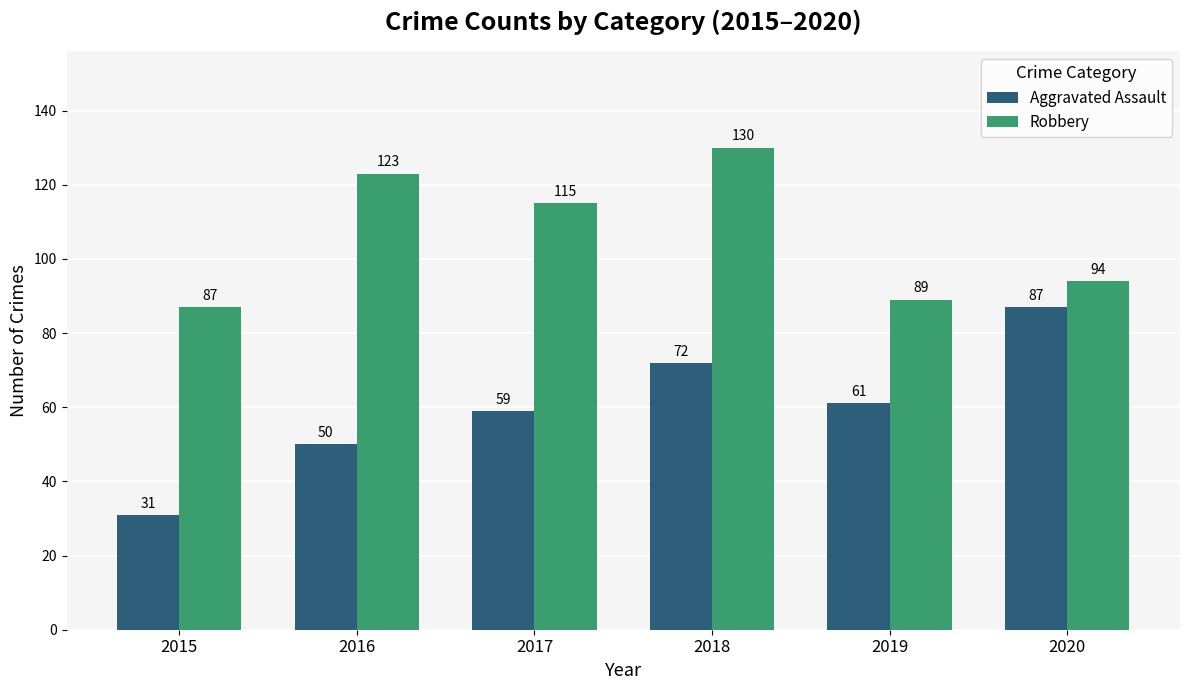

Does the chart contain any negative values?

No